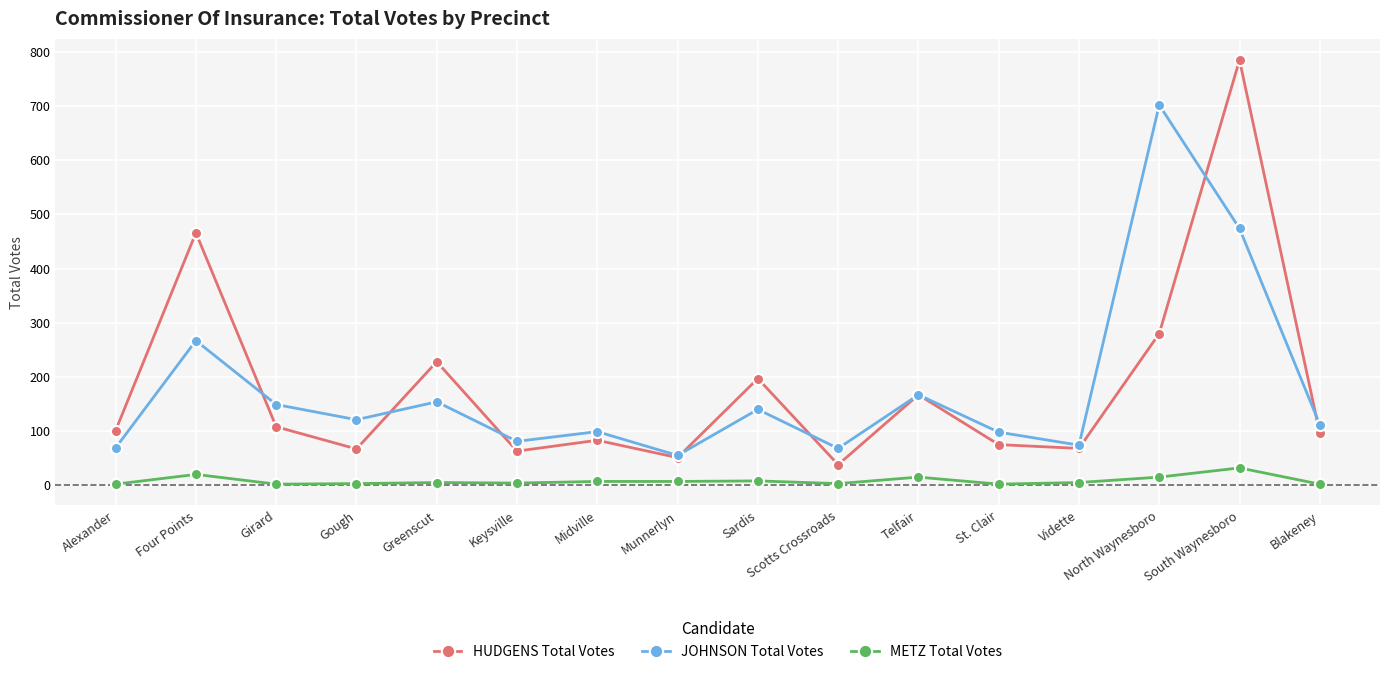

What is the difference between the second highest and minimum values in the JOHNSON Total Votes series?

419